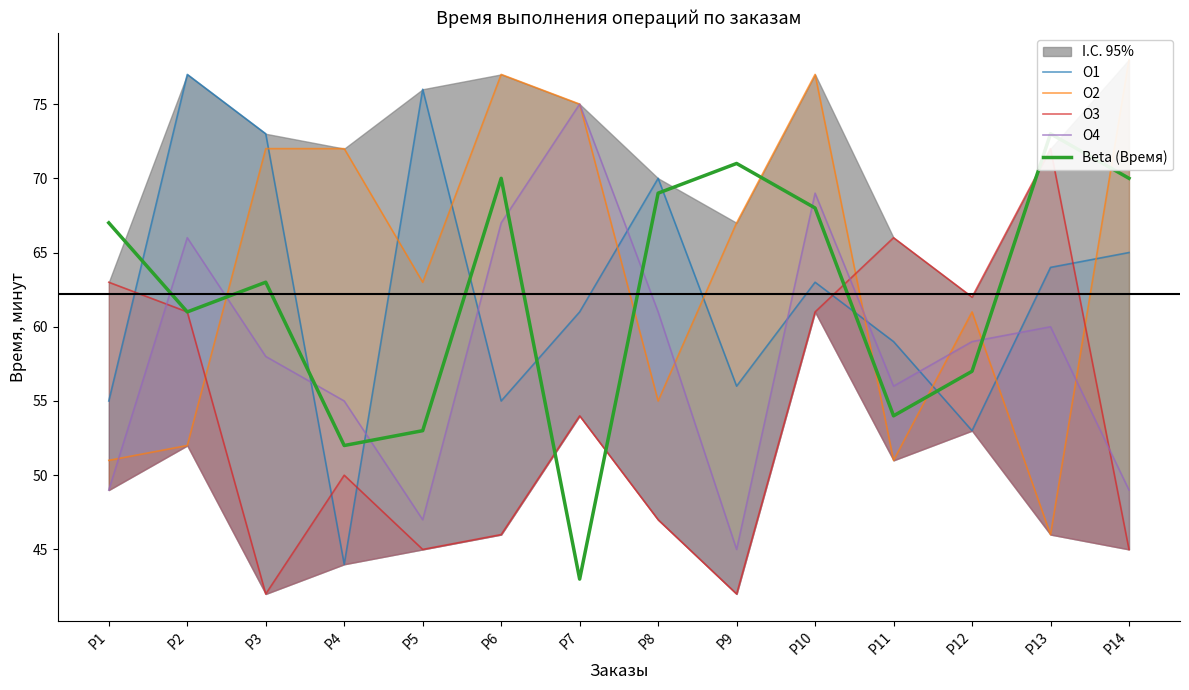

At which label does O3 reach its peak?

P13